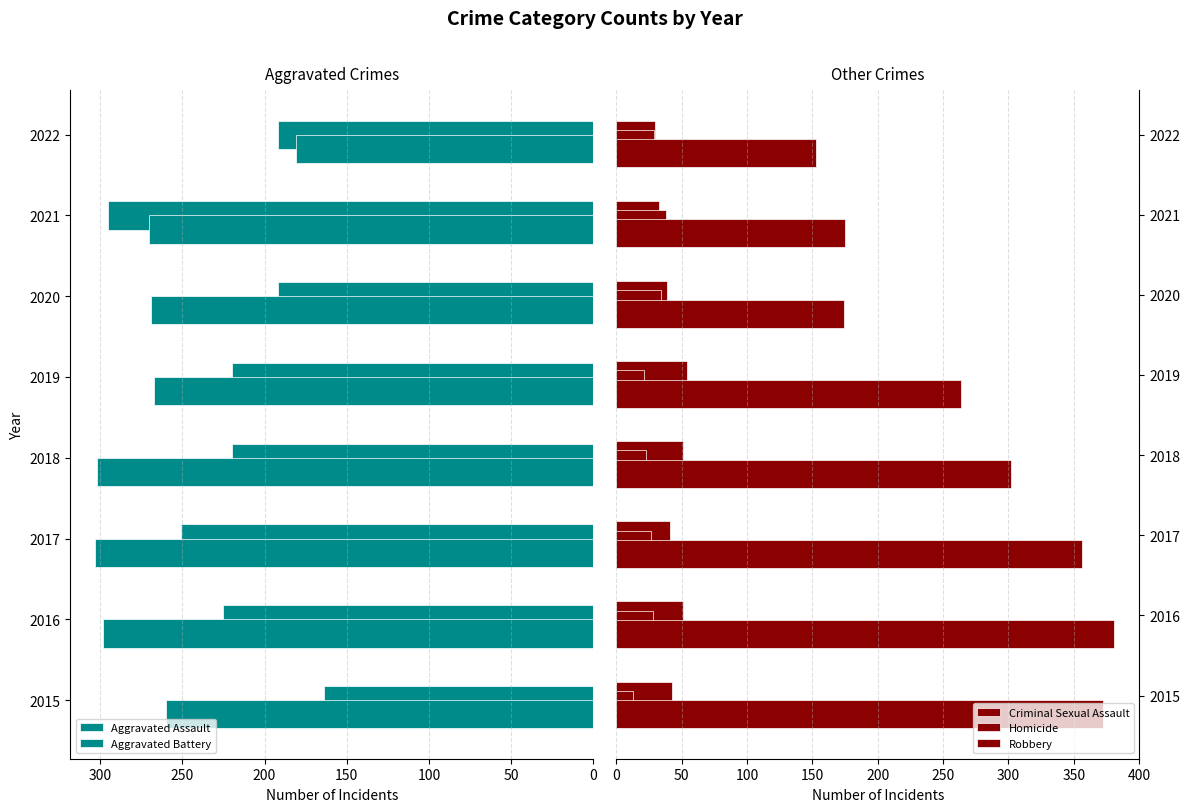

Which has a higher value, 350 or 200?

200